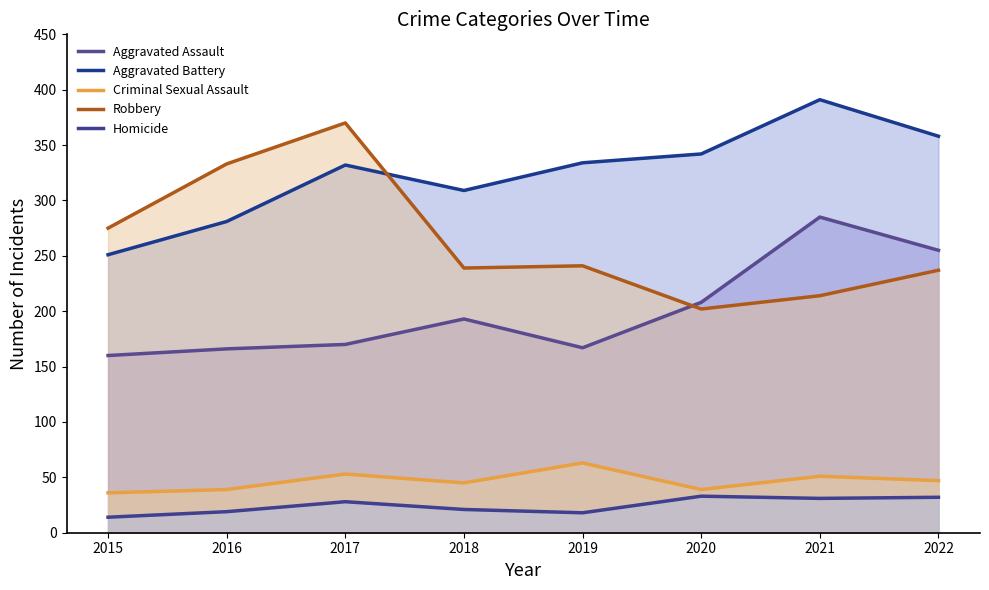

True or false: Criminal Sexual Assault has a value of 22 at 2022.

False